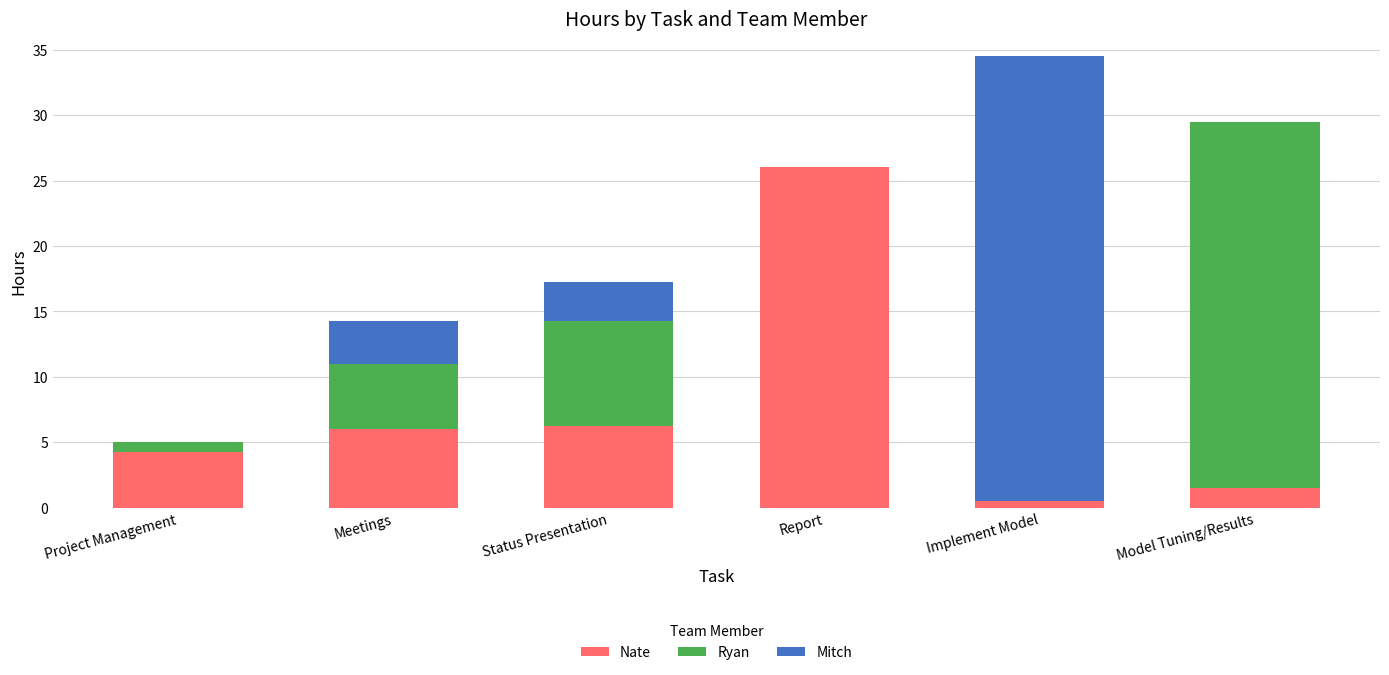

The value of Nate at Project Management is 7.3. True or false?

False